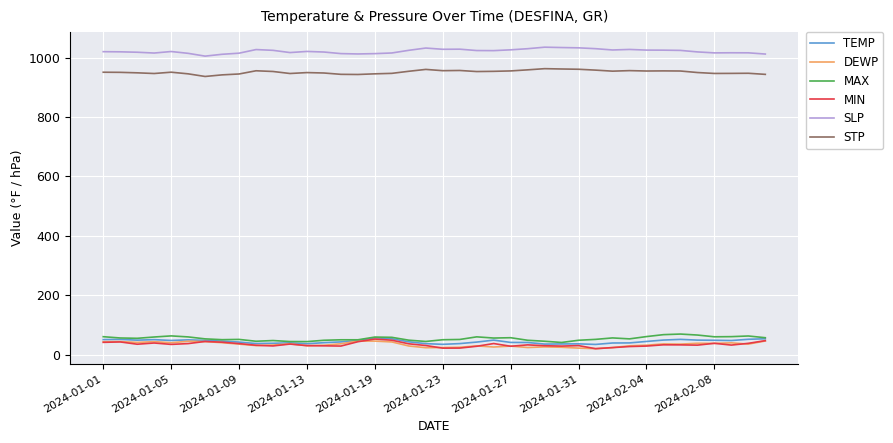

How many distinct data groups are displayed?

6